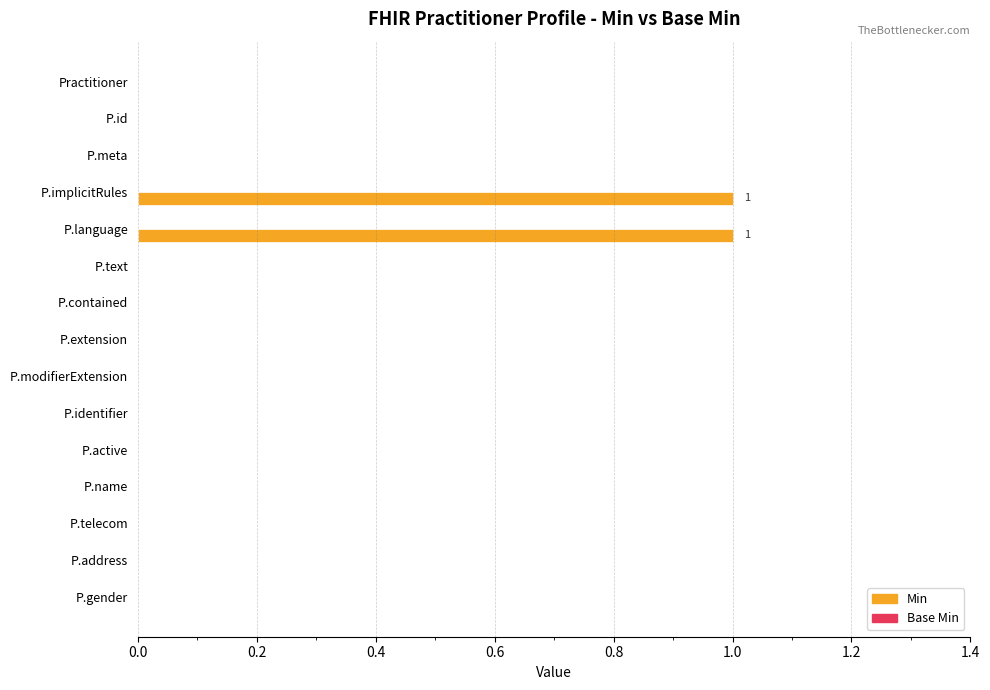

True or false: the data shows -1 at P.name.

False